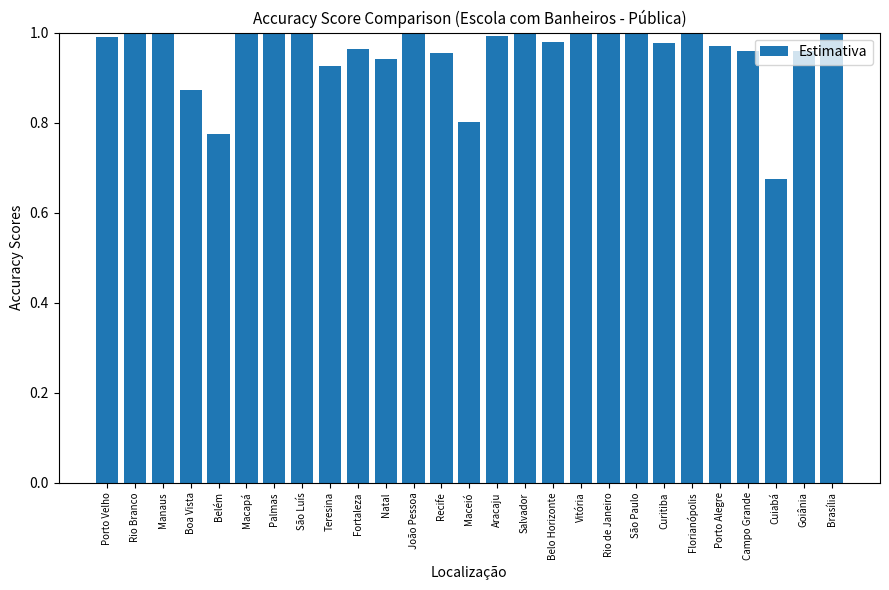

How many series are shown in this chart?

1